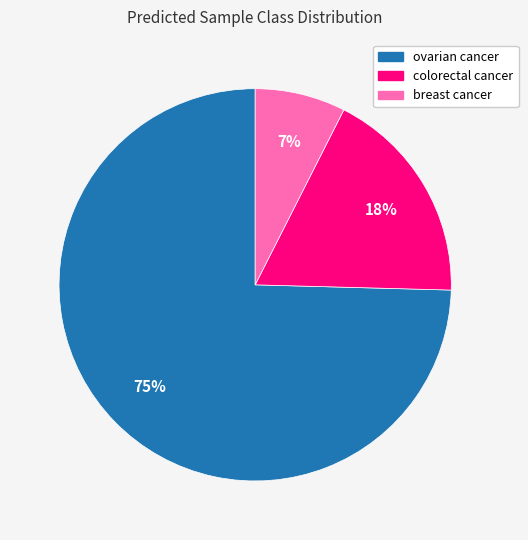

To the nearest percent, what is the average slice percentage?

33%